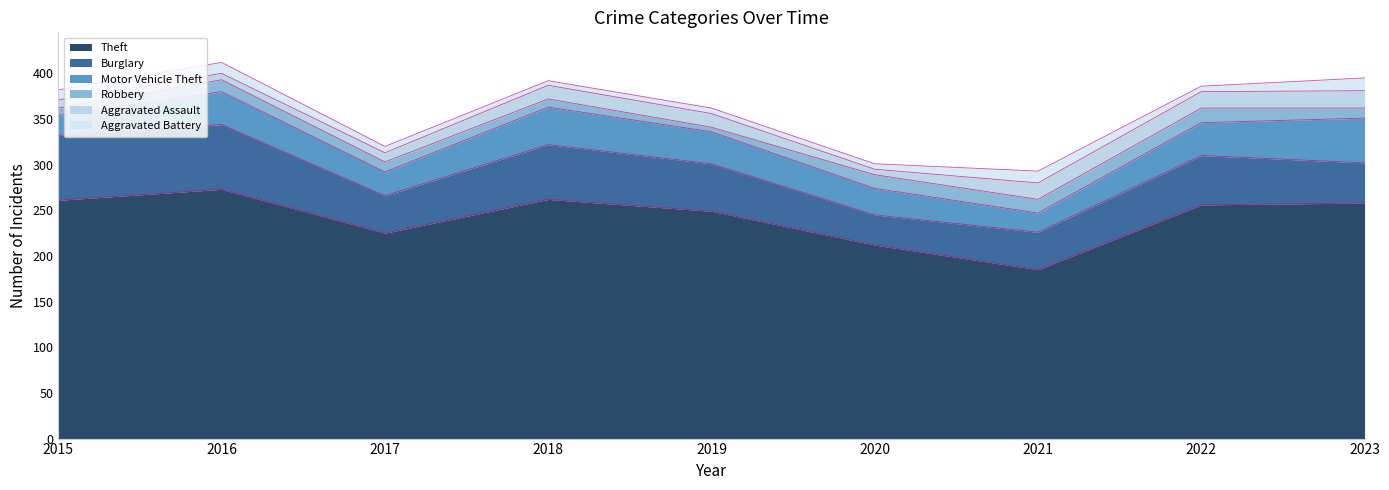

True or false: Motor Vehicle Theft and Theft cross at least once.

False